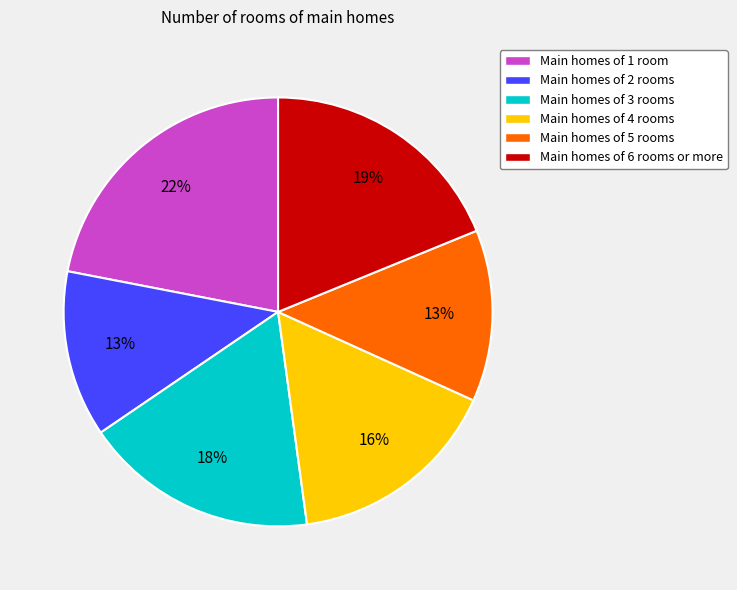

How many segments does this pie chart have?

6